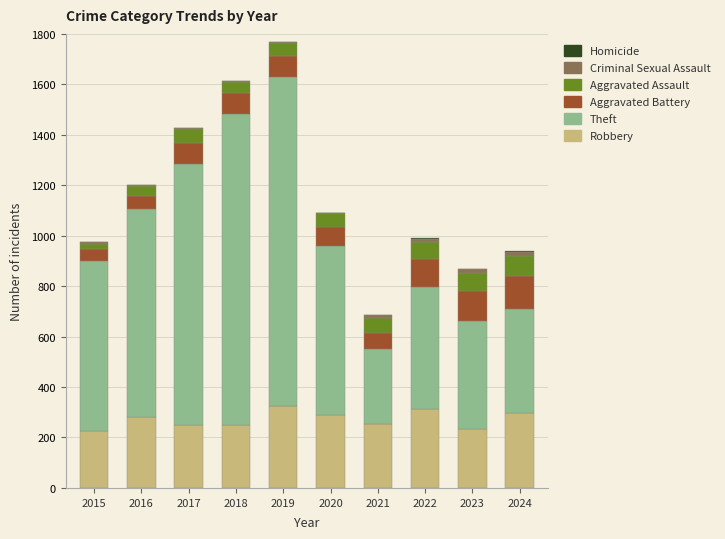

What is the highest value of the Robbery series?

326